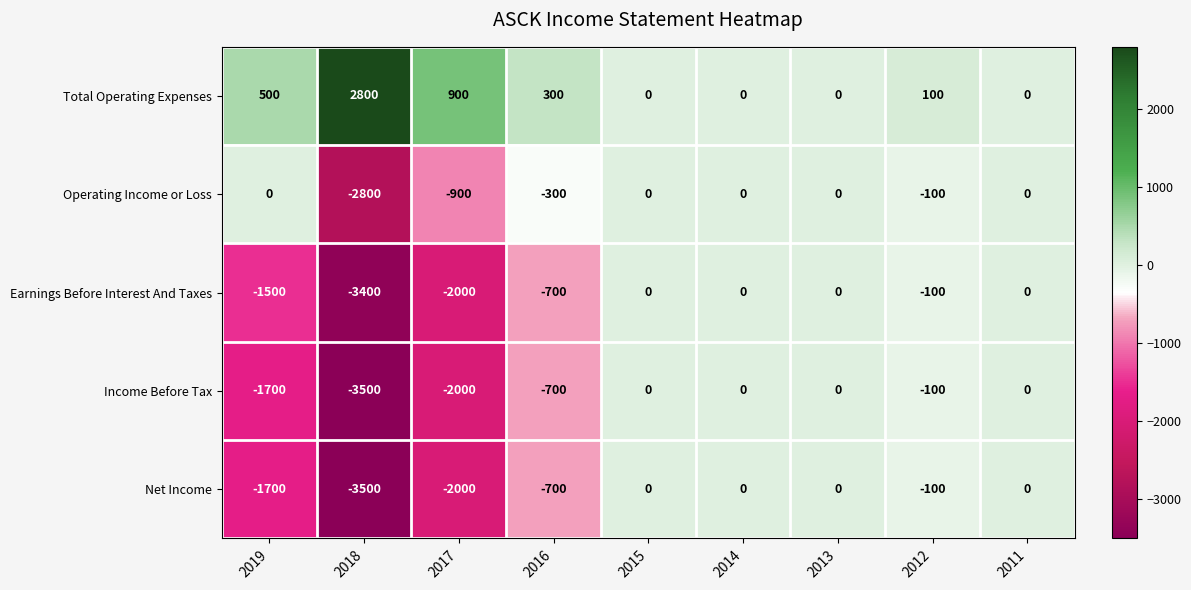

Where is Income Before Tax nearest to the value -1750?

2019